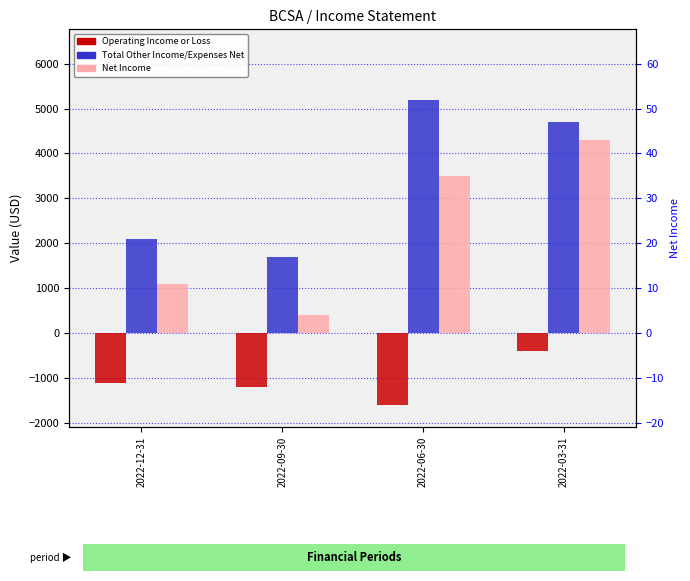

Which series has the largest total across all categories?

Total Other Income/Expenses Net